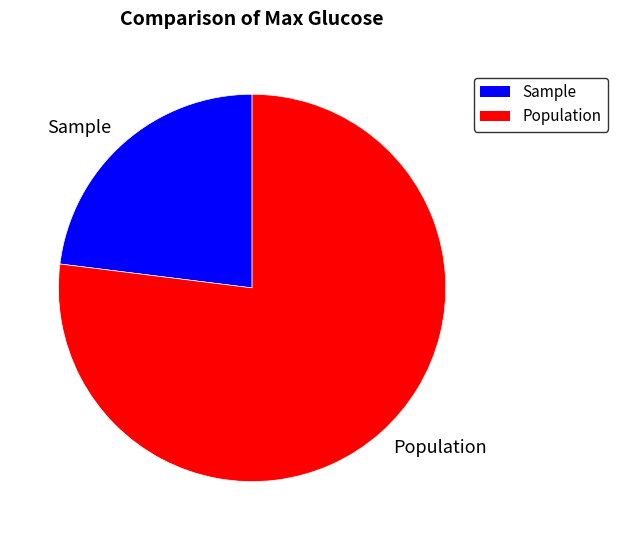

The Population slice represents 66% of the pie. True or false?

False